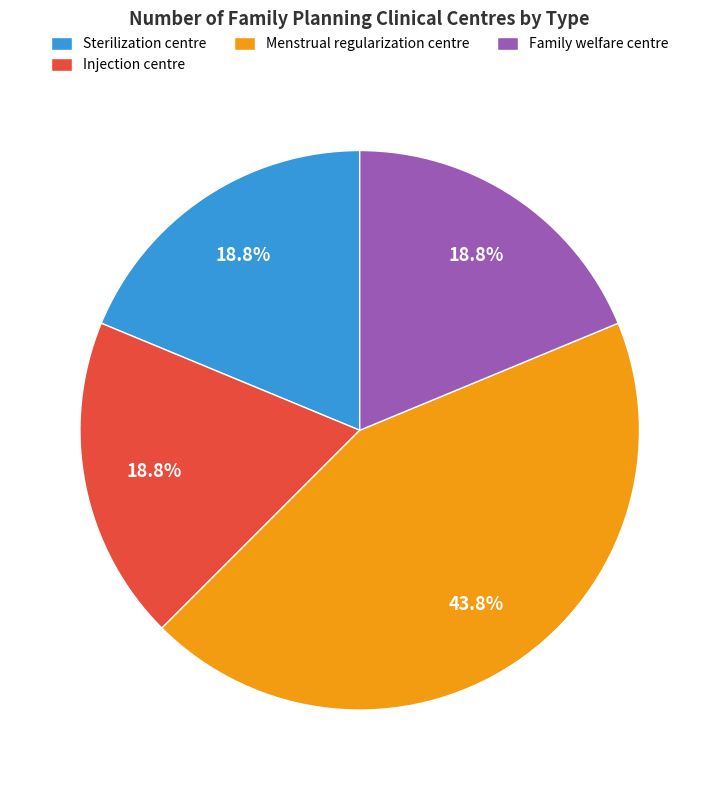

What is the ratio of the value at Injection centre to the value at Family welfare centre?

1.0